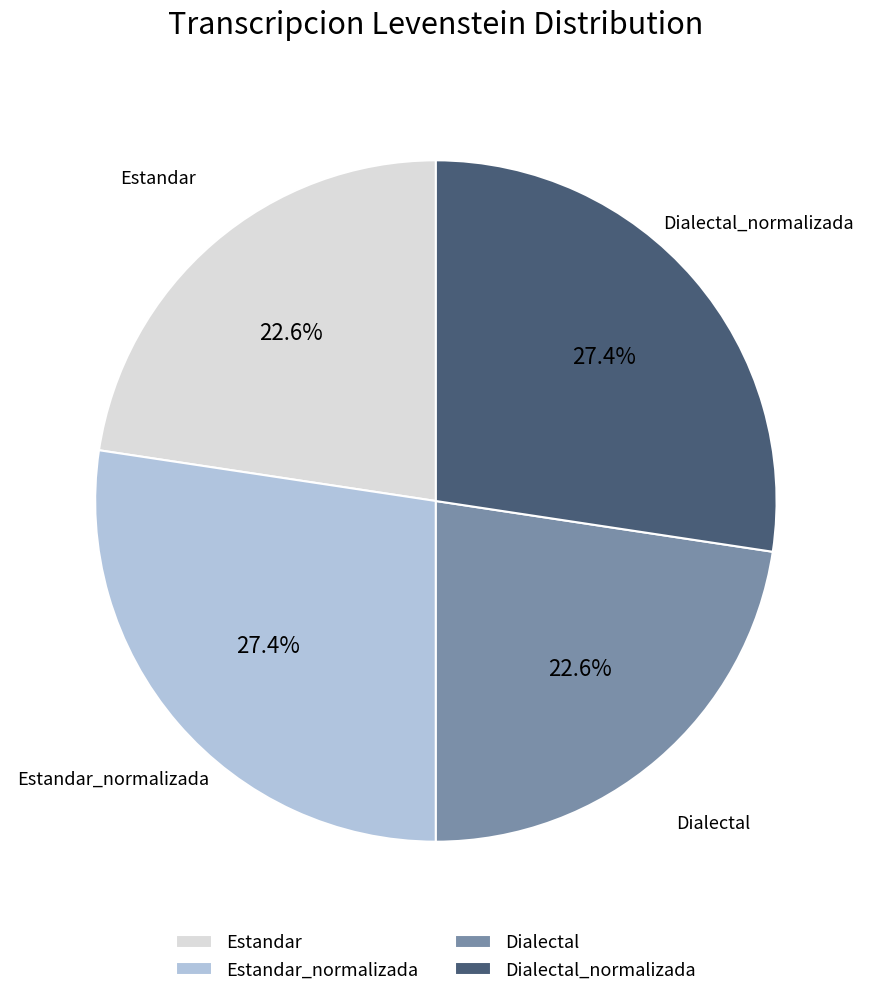

True or false: Estandar_normalizada accounts for 27% of the total.

True